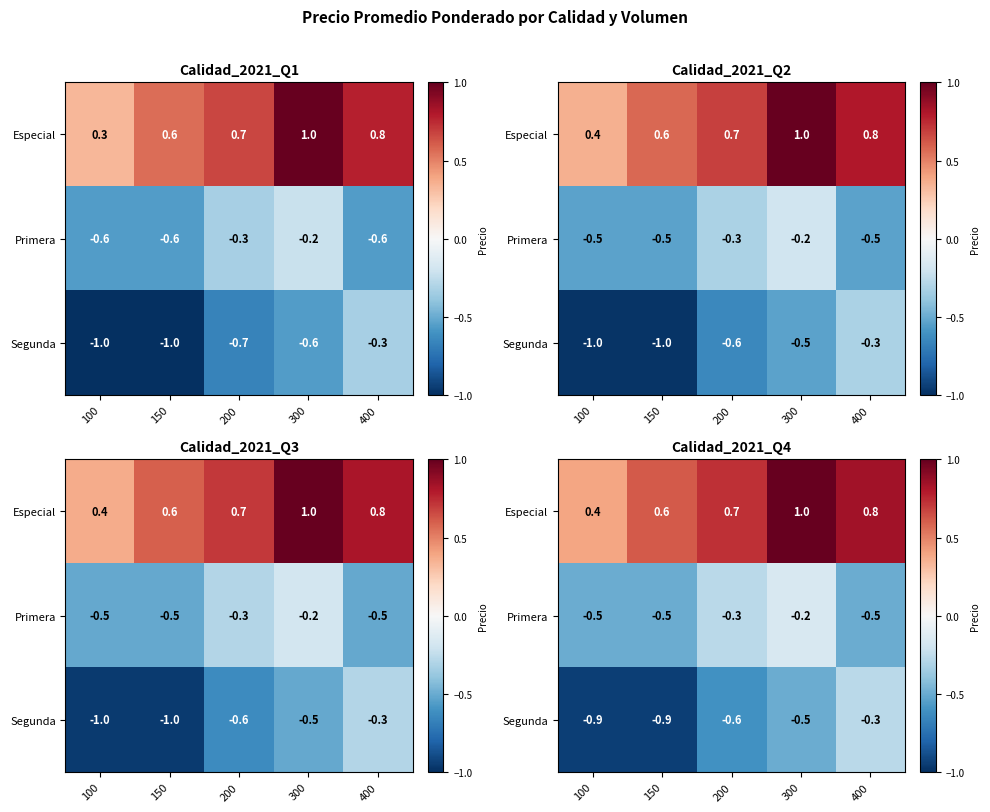

Is it true that Primera equals -0.5 at 100?

True